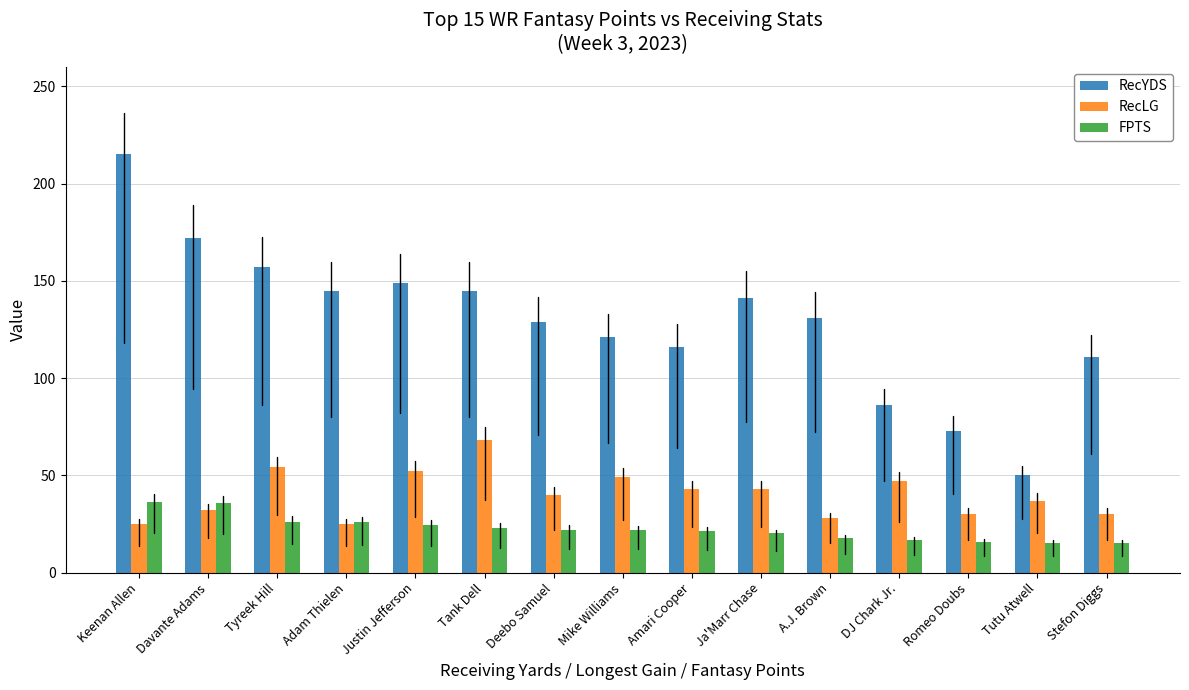

What are all the series names shown in the legend?

RecYDS, RecLG, FPTS